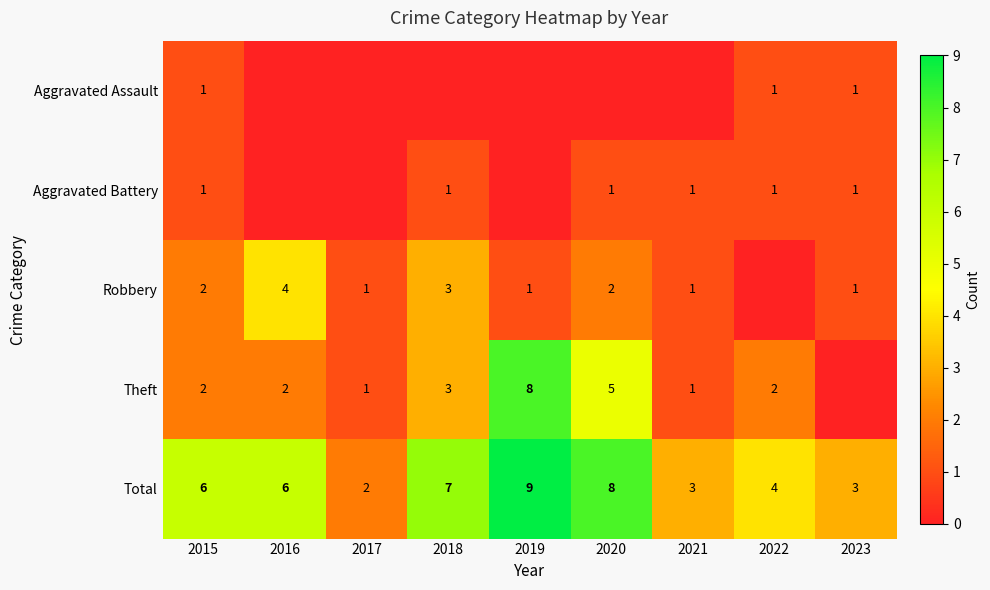

What is the spread (max minus min) of values at 2015?

5